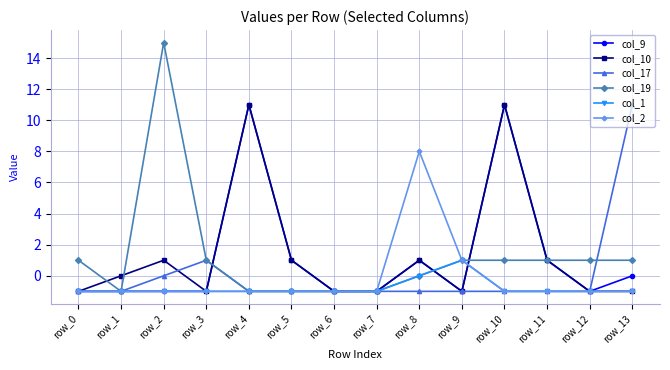

At which category is the sum across all series the highest?

row_10